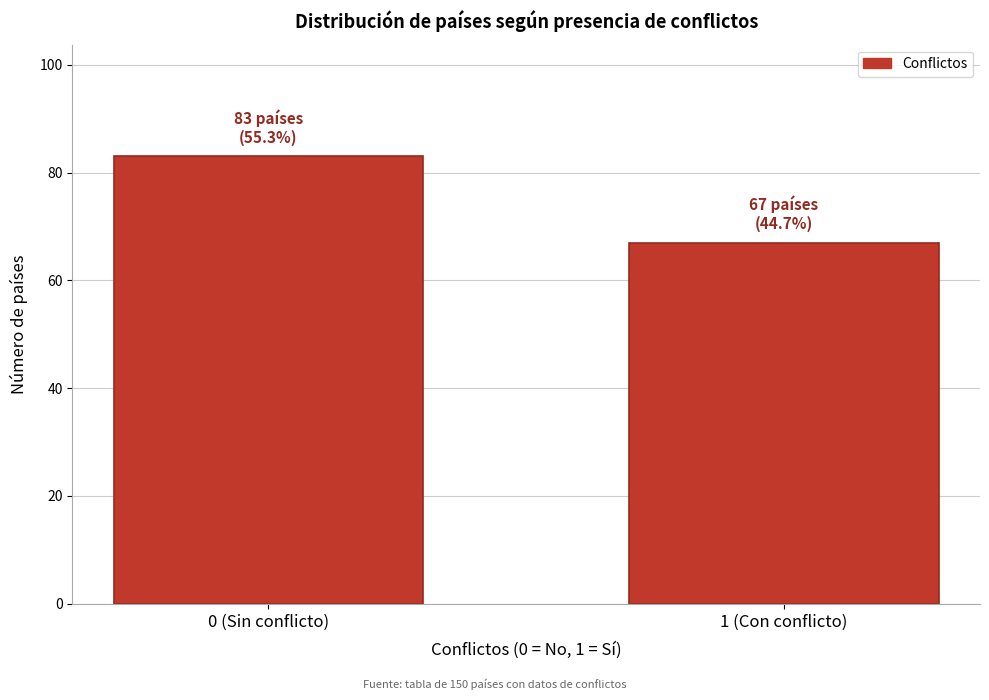

Reading left to right, extract all data points from this chart.

83	67